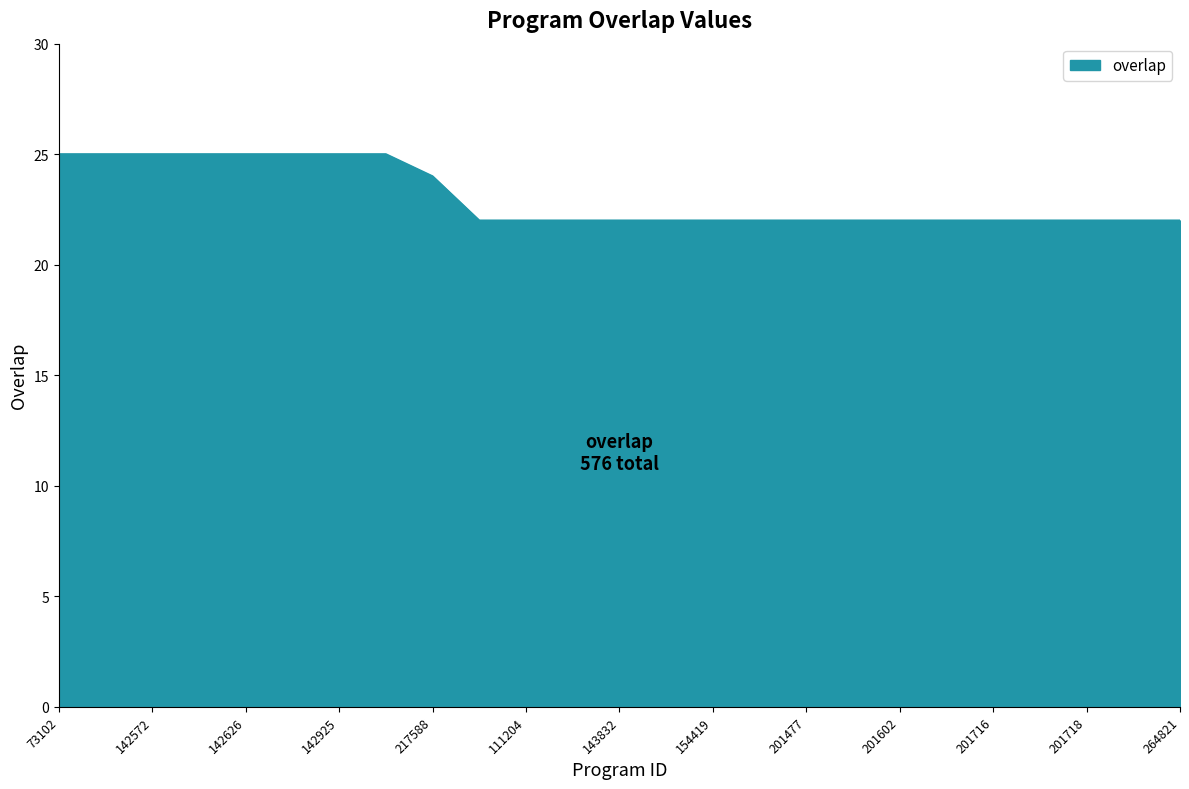

What is the difference between the maximum and minimum values?

3